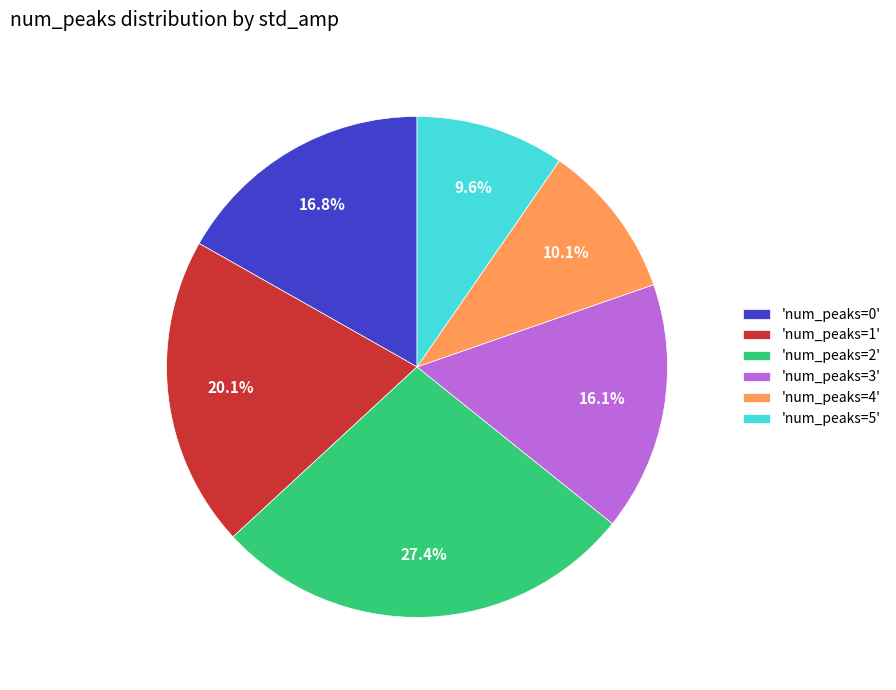

Approximately how many times larger is the value at 'num_peaks=1' compared to 'num_peaks=0'?

1.2